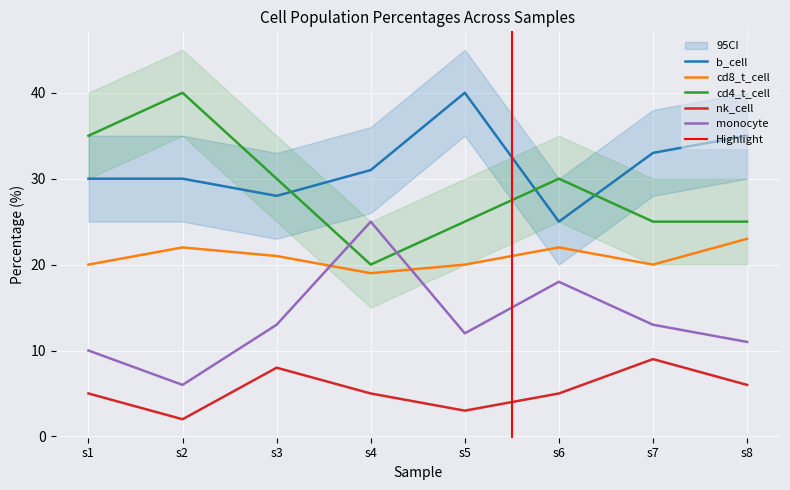

What is the highest value of the cd8_t_cell series?

23